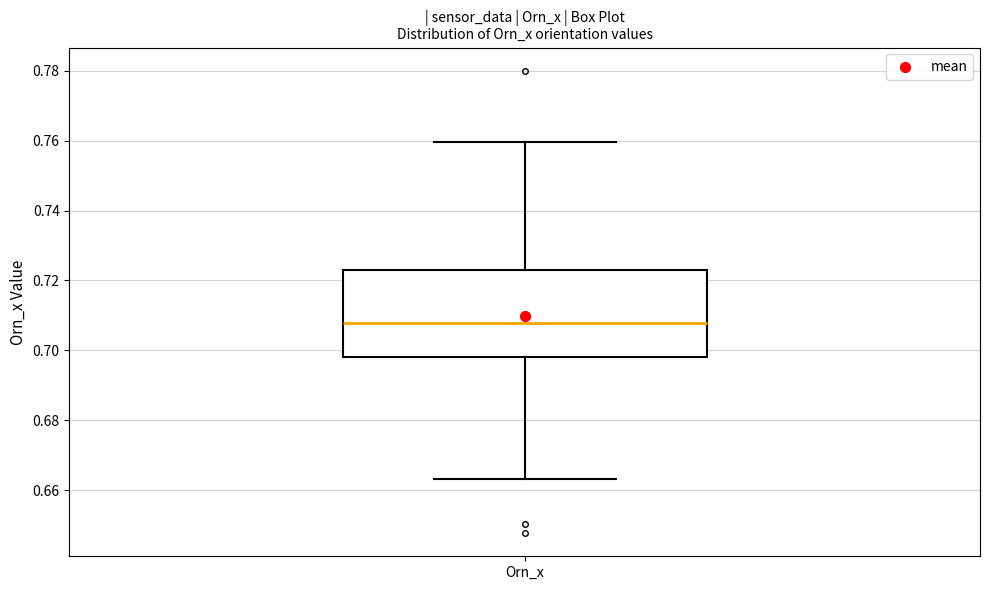

Where is the lower edge of the box for Orn_x on the y-axis? The values are not printed on the chart, so give them approximately, as read against the axis.

0.698